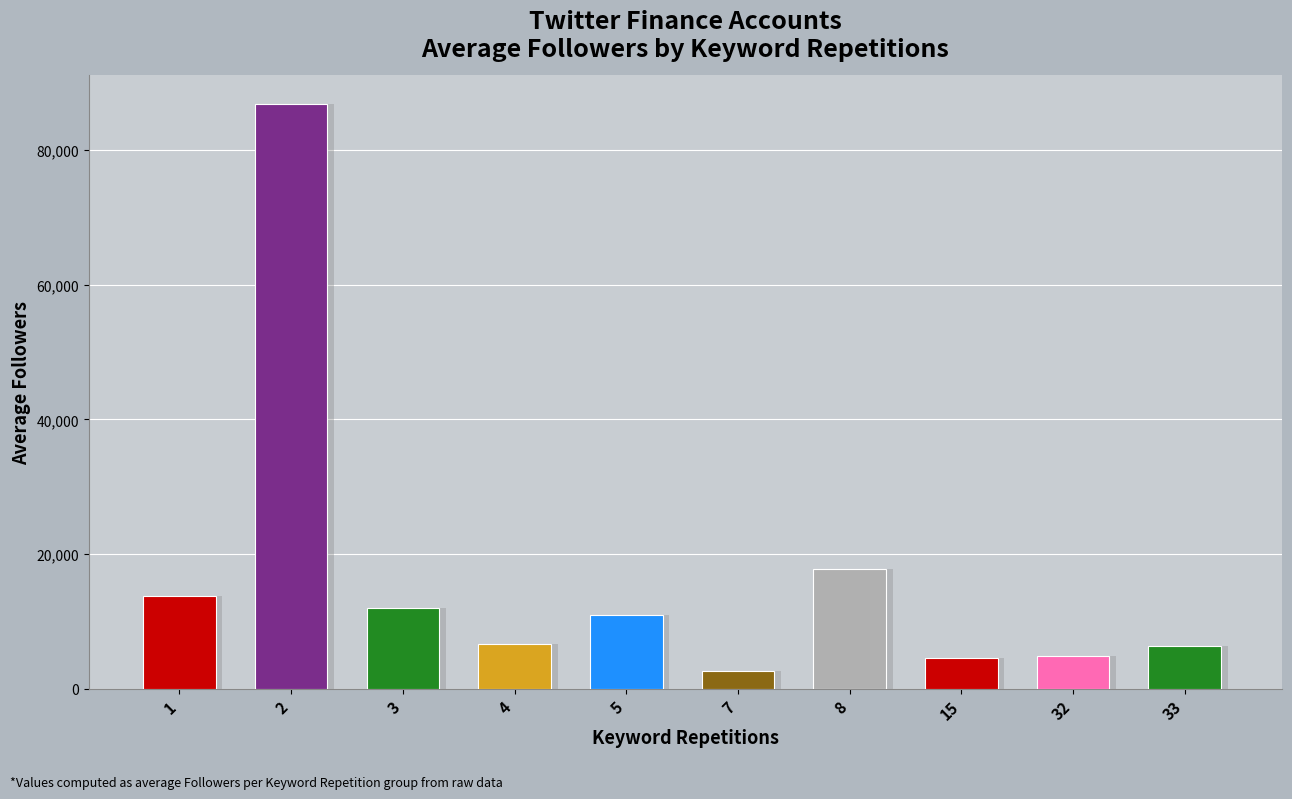

Reading right to left, extract all data points from this chart.

6365	4864	4577	17732	2574	10967	6641	11971	86767	13729